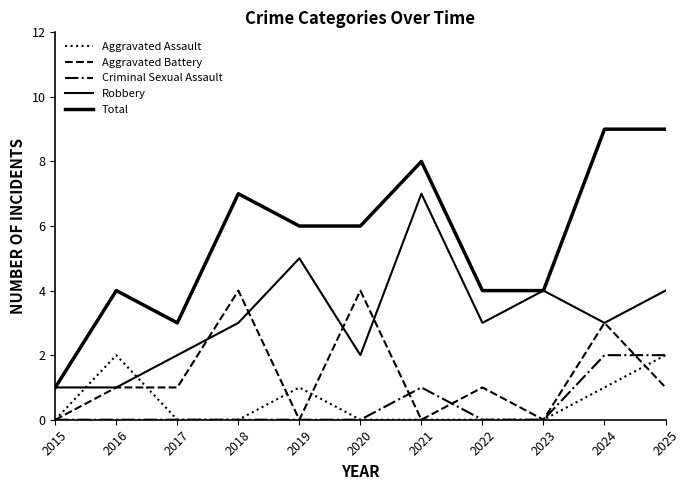

Is this an area chart (filled region under the line)?

No